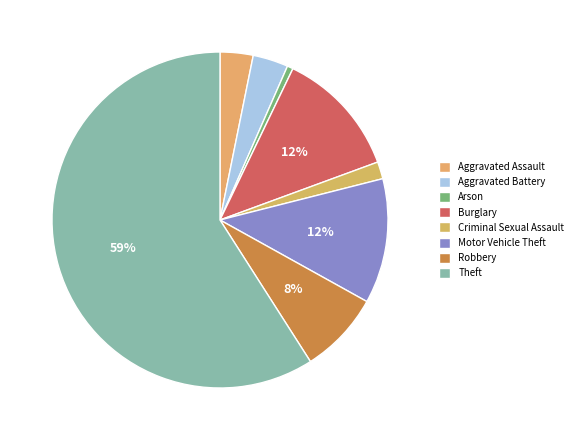

True or false: Criminal Sexual Assault accounts for 7% of the total.

False